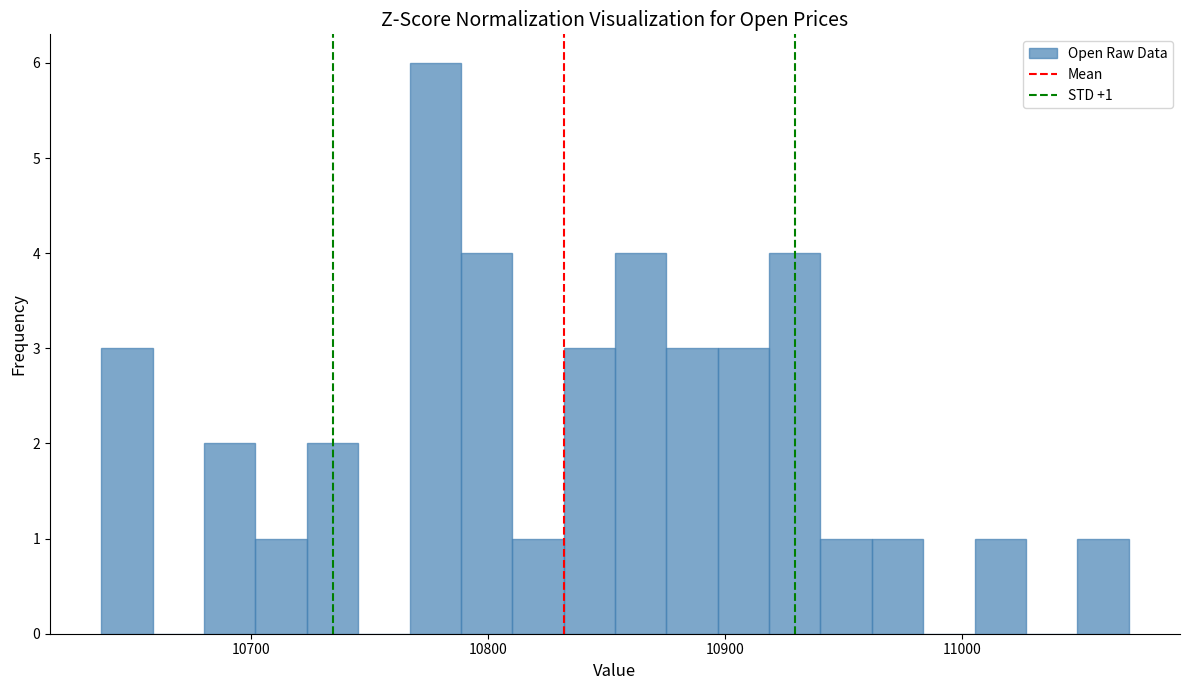

Read against the x-axis, roughly where is the centre of the tallest bar?

10780